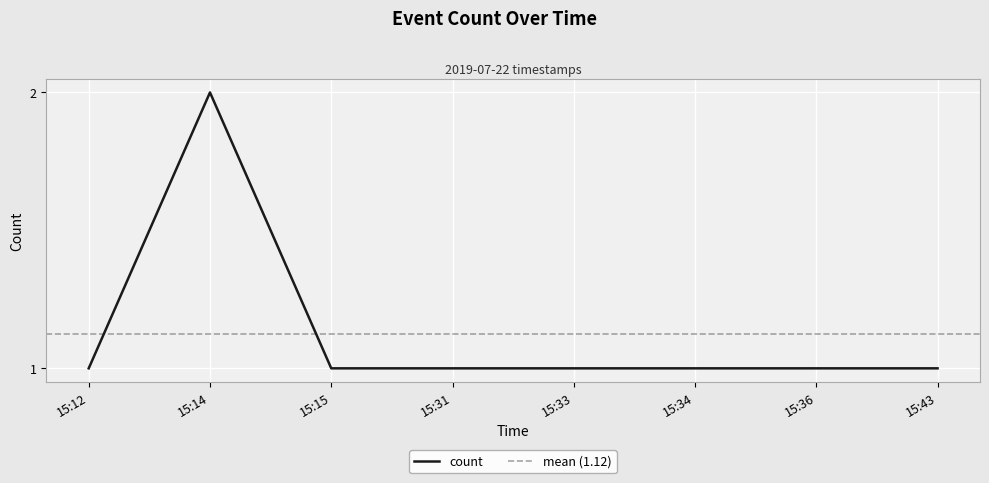

Does the chart display data point markers on the line(s)?

No